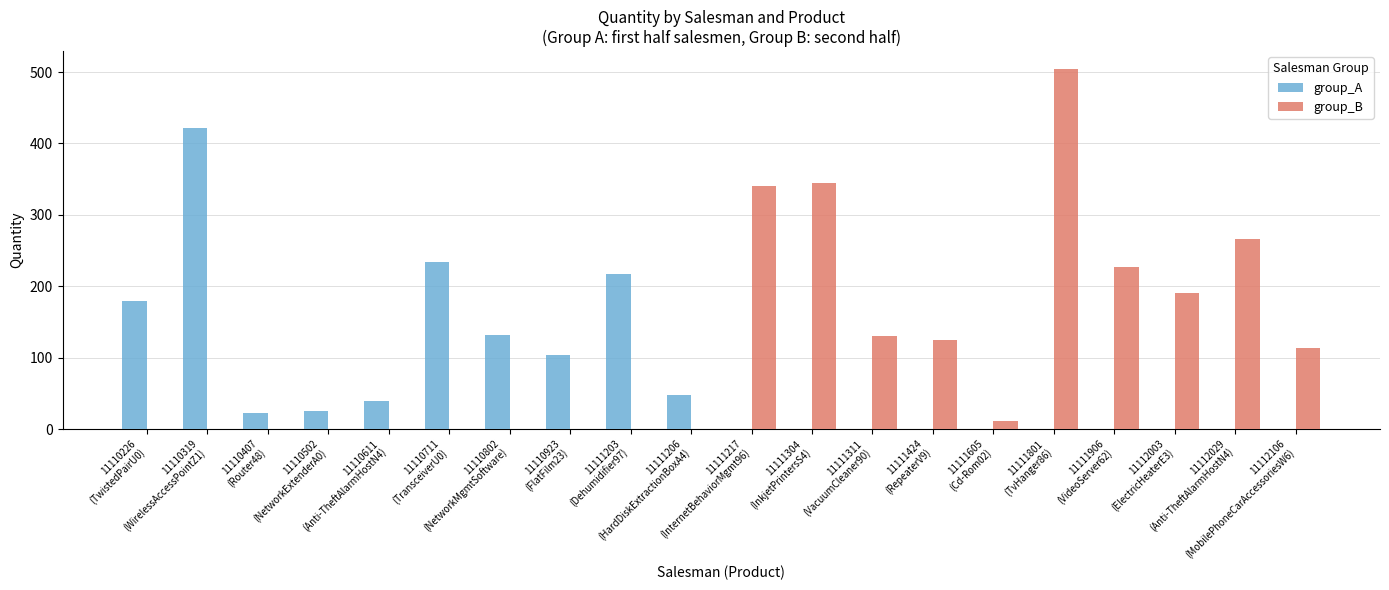

At which label does group_B first exceed 11?

11111217
(InternetBehaviorMgmt96)